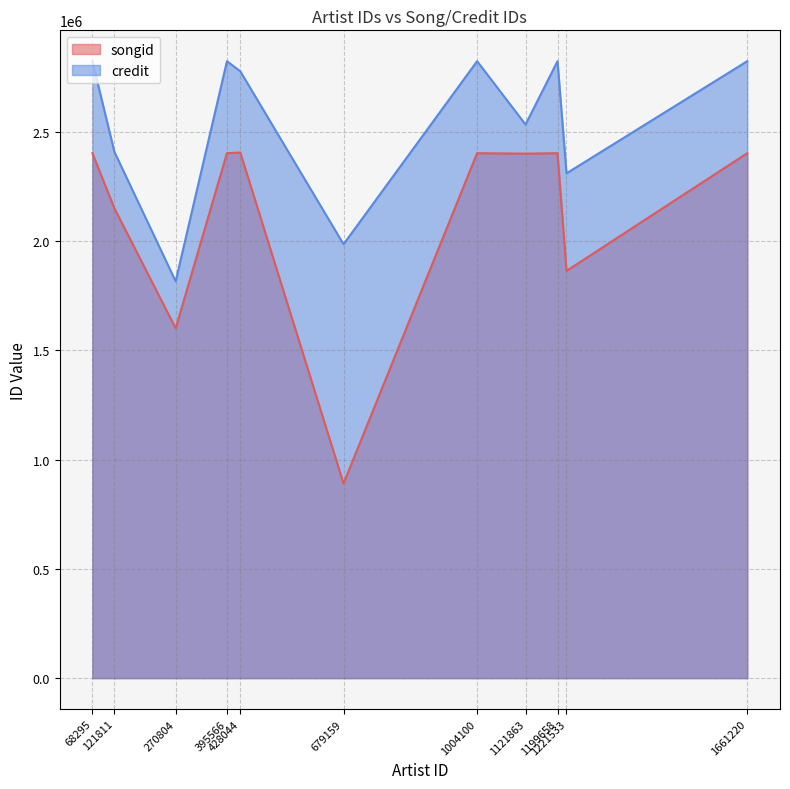

Does the chart have visible grid lines?

Yes